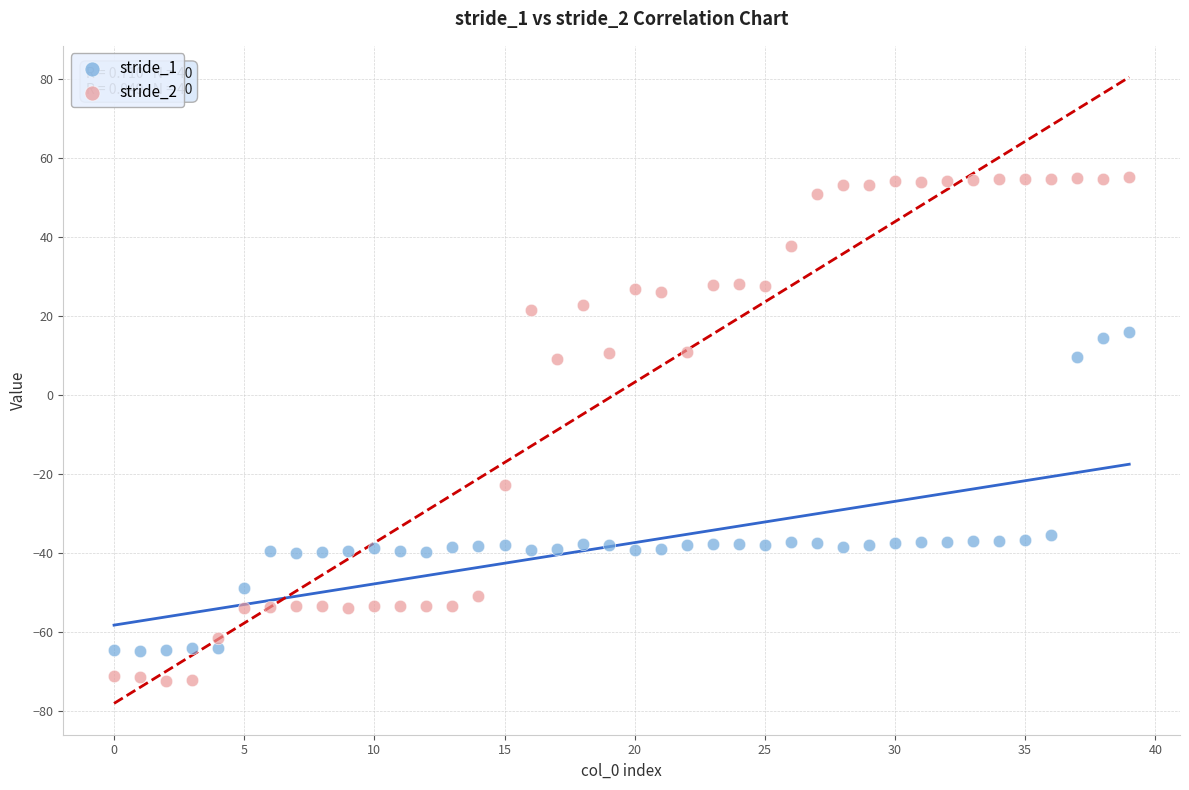

What are all the series names shown in the legend?

stride_1, stride_2